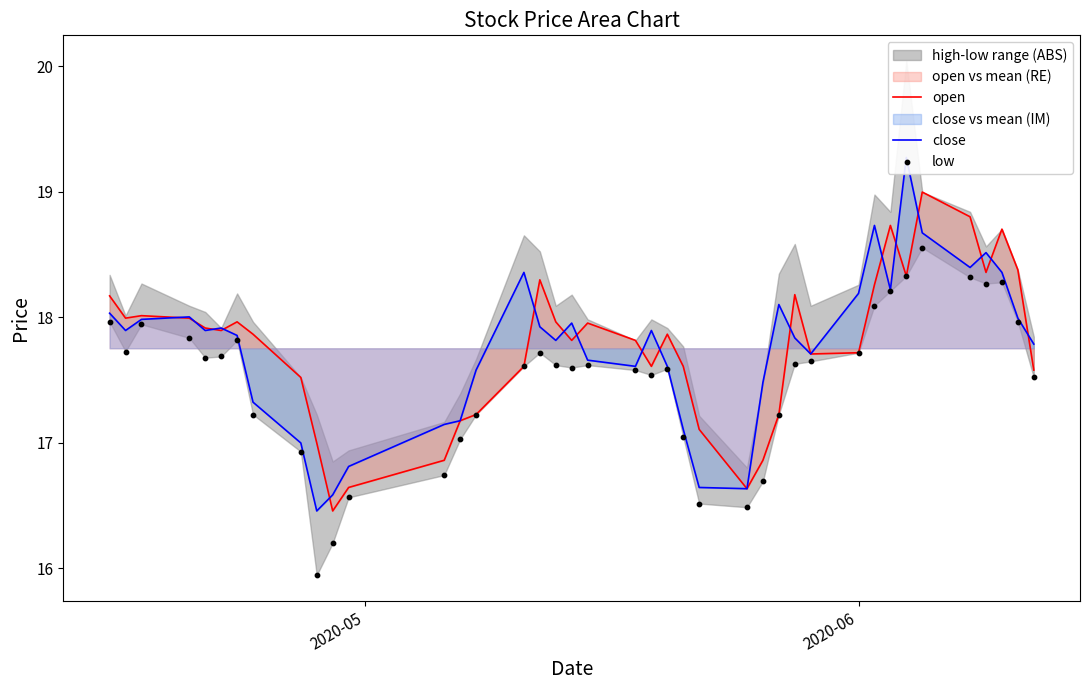

Which series has the widest spread of Y values?

close